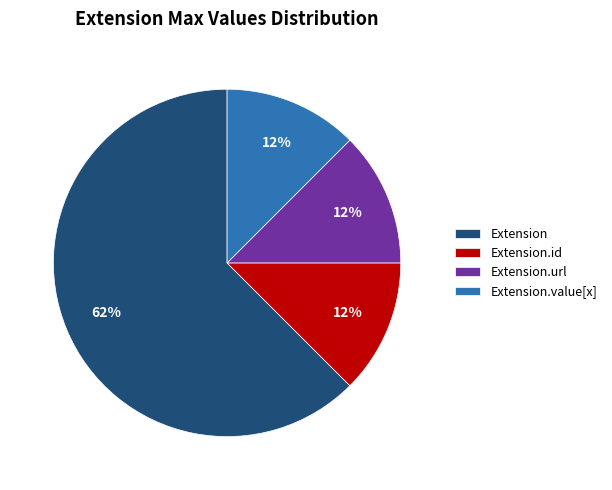

Which category has the biggest portion of the pie?

Extension